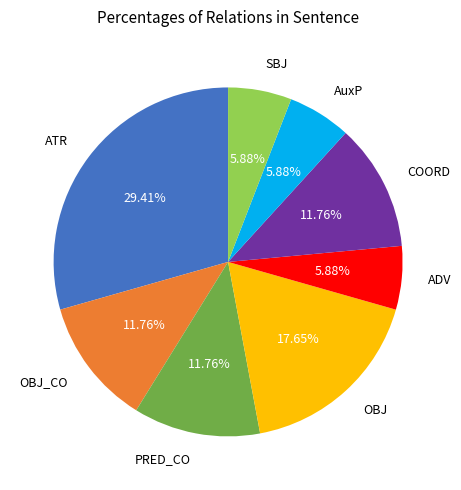

Does ATR represent more than half of the total?

No